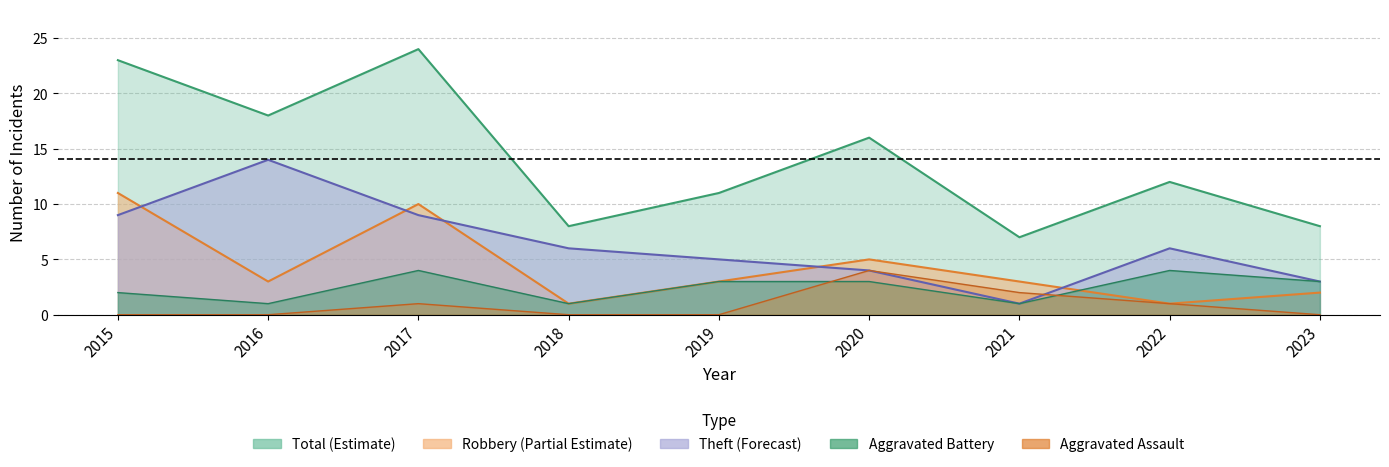

What is the lowest value of the Total series?

7